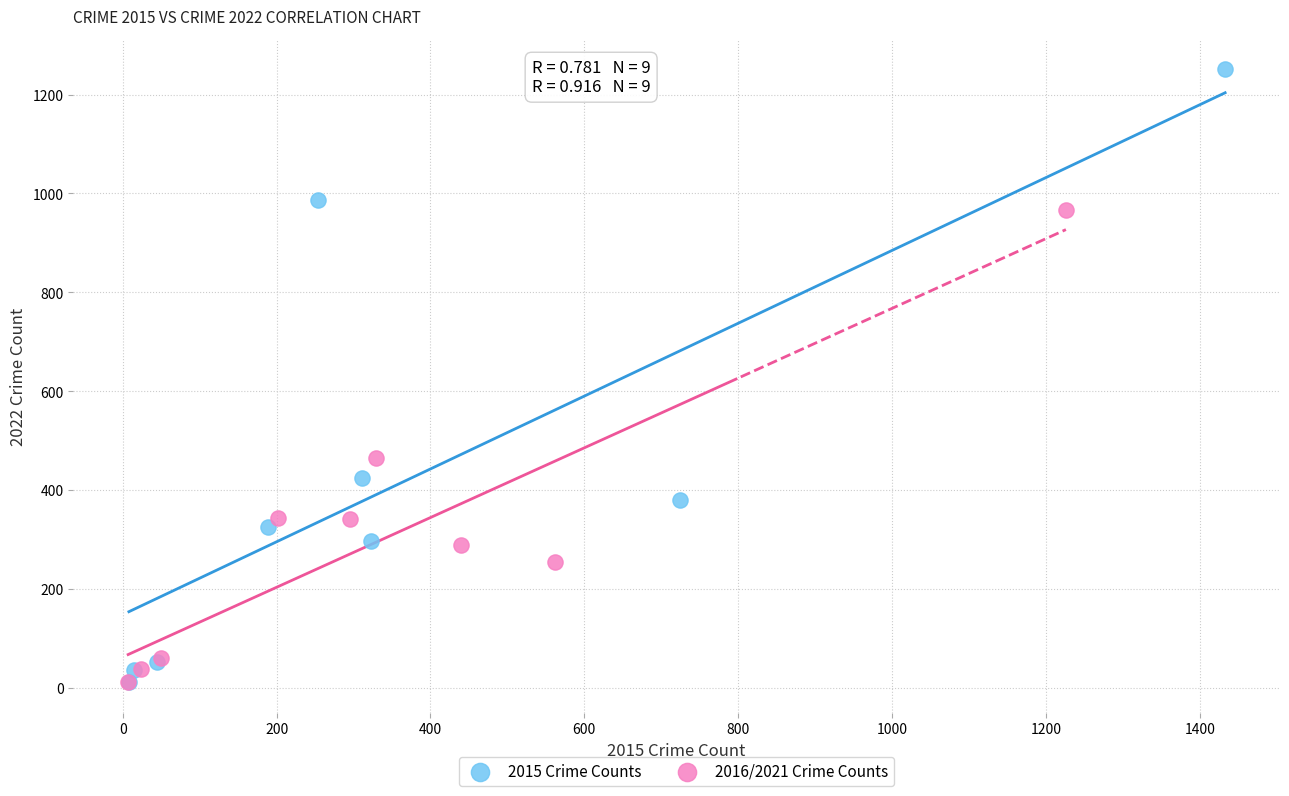

Which series has the widest spread of Y values?

2015 Crime Counts